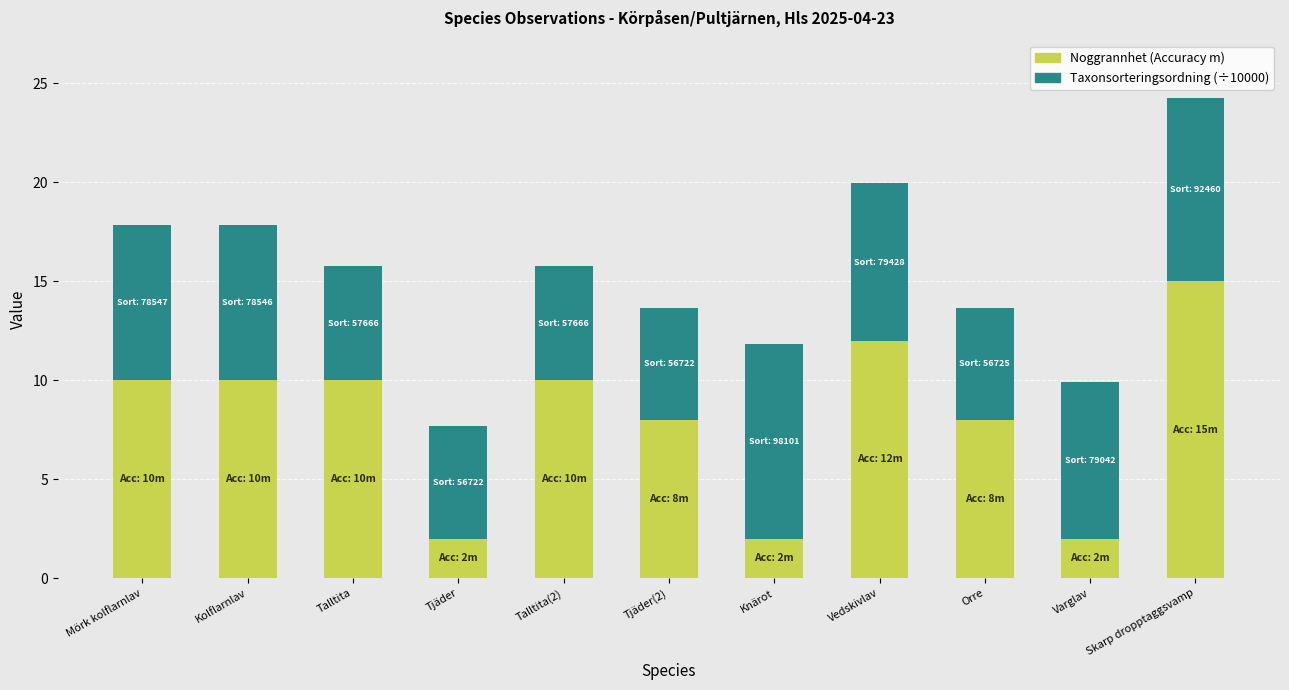

How many distinct data groups are displayed?

2